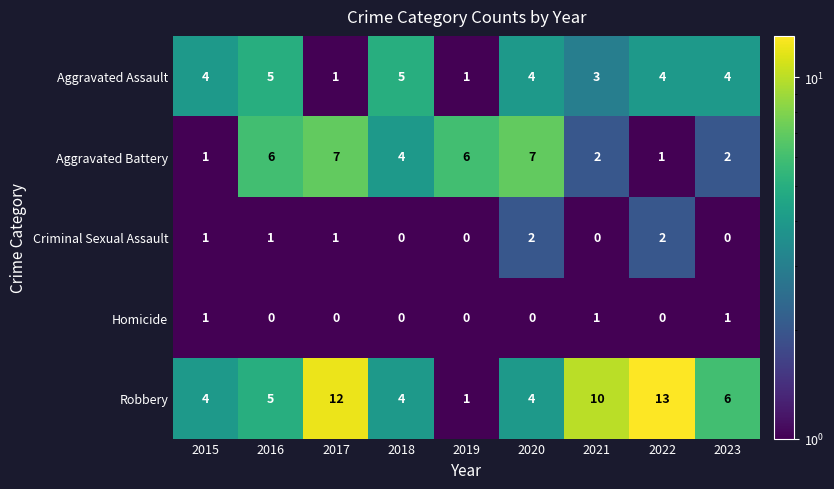

Is it true that Aggravated Assault equals 7 at 2018?

False